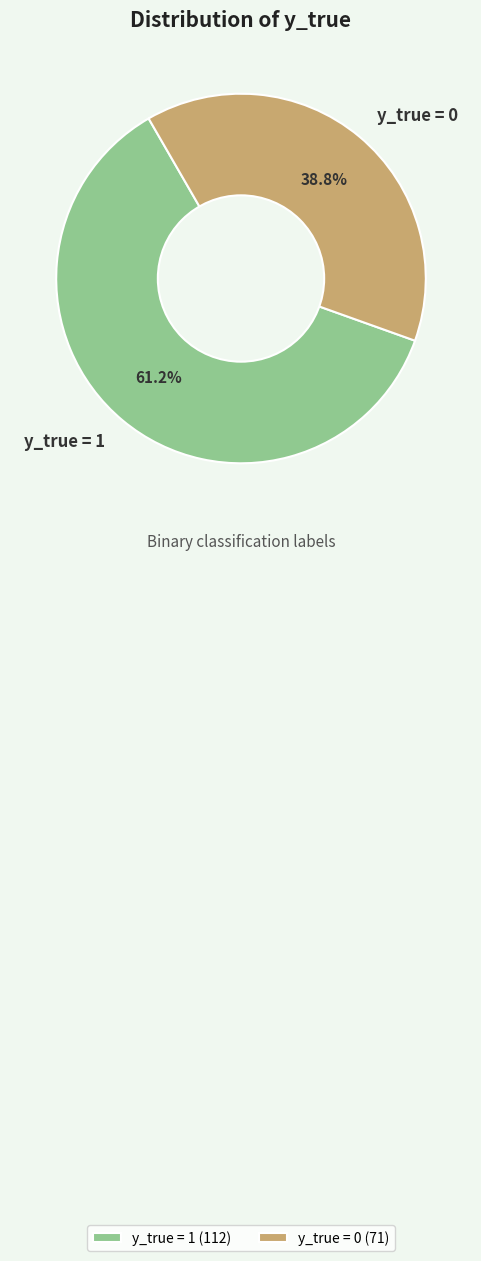

Rank the categories by value from highest to lowest.

y_true = 1, y_true = 0